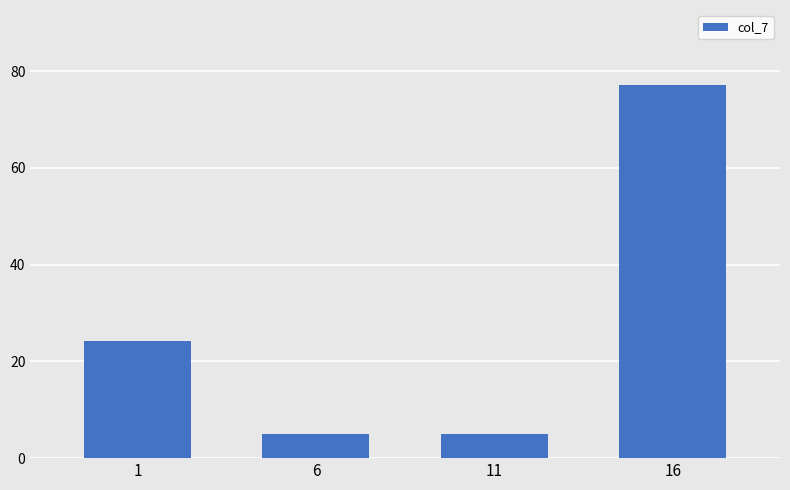

Reading left to right, transcribe all the data shown in this chart.

24.1	4.9	4.9	77.2